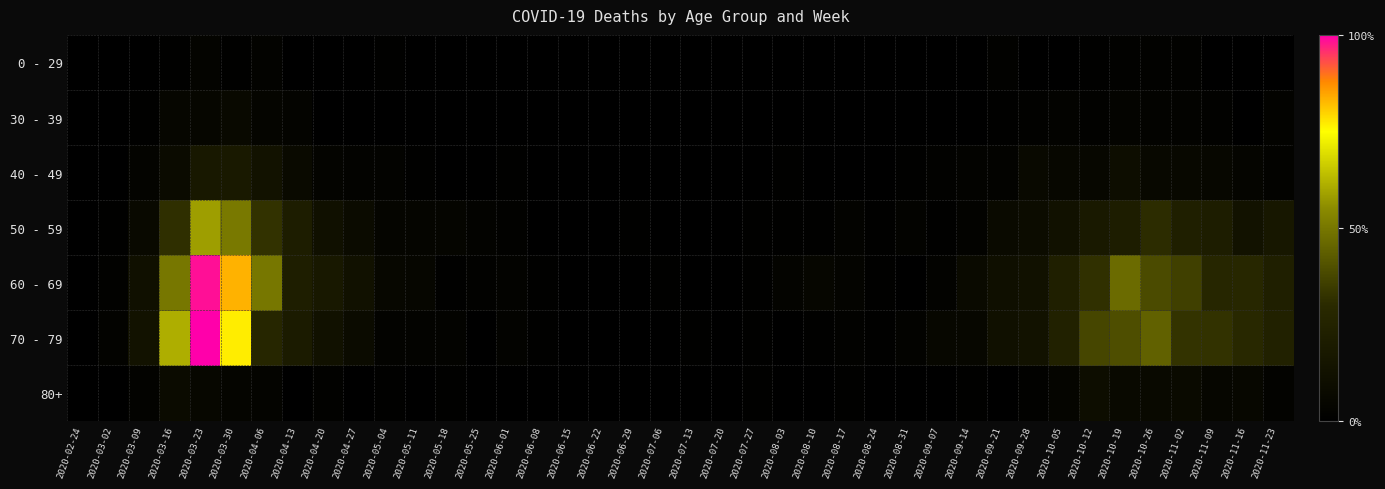

Reading left to right, list all the values displayed in this chart.

0 - 29: 2020-02-24=0.0	2020-03-02=0.0	2020-03-09=0.0	2020-03-16=0.0	2020-03-23=0.0	2020-03-30=0.0	2020-04-06=0.0	2020-04-13=0.0	2020-04-20=0.0	2020-04-27=0.0	2020-05-04=0.0	2020-05-11=0.0	2020-05-18=0.0	2020-05-25=0.0	2020-06-01=0.0	2020-06-08=0.0	2020-06-15=0.0	2020-06-22=0.0	2020-06-29=0.0	2020-07-06=0.0	2020-07-13=0.0	2020-07-20=0.0	2020-07-27=0.0	2020-08-03=0.0	2020-08-10=0.0	2020-08-17=0.0	2020-08-24=0.0	2020-08-31=0.0	2020-09-07=0.0	2020-09-14=0.0	2020-09-21=0.0	2020-09-28=0.0	2020-10-05=0.0	2020-10-12=0.0	2020-10-19=0.0	2020-10-26=0.0	2020-11-02=0.0	2020-11-09=0.0	2020-11-16=0.0	2020-11-23=0.0
30 - 39: 2020-02-24=0.0	2020-03-02=0.0	2020-03-09=0.0	2020-03-16=0.0	2020-03-23=0.0	2020-03-30=0.1	2020-04-06=0.0	2020-04-13=0.0	2020-04-20=0.0	2020-04-27=0.0	2020-05-04=0.0	2020-05-11=0.0	2020-05-18=0.0	2020-05-25=0.0	2020-06-01=0.0	2020-06-08=0.0	2020-06-15=0.0	2020-06-22=0.0	2020-06-29=0.0	2020-07-06=0.0	2020-07-13=0.0	2020-07-20=0.0	2020-07-27=0.0	2020-08-03=0.0	2020-08-10=0.0	2020-08-17=0.0	2020-08-24=0.0	2020-08-31=0.0	2020-09-07=0.0	2020-09-14=0.0	2020-09-21=0.0	2020-09-28=0.0	2020-10-05=0.0	2020-10-12=0.0	2020-10-19=0.0	2020-10-26=0.0	2020-11-02=0.0	2020-11-09=0.0	2020-11-16=0.0	2020-11-23=0.0
40 - 49: 2020-02-24=0.0	2020-03-02=0.0	2020-03-09=0.0	2020-03-16=0.1	2020-03-23=0.2	2020-03-30=0.2	2020-04-06=0.1	2020-04-13=0.1	2020-04-20=0.0	2020-04-27=0.0	2020-05-04=0.0	2020-05-11=0.0	2020-05-18=0.0	2020-05-25=0.0	2020-06-01=0.0	2020-06-08=0.0	2020-06-15=0.0	2020-06-22=0.0	2020-06-29=0.0	2020-07-06=0.0	2020-07-13=0.0	2020-07-20=0.0	2020-07-27=0.0	2020-08-03=0.0	2020-08-10=0.0	2020-08-17=0.0	2020-08-24=0.0	2020-08-31=0.0	2020-09-07=0.0	2020-09-14=0.0	2020-09-21=0.0	2020-09-28=0.1	2020-10-05=0.1	2020-10-12=0.1	2020-10-19=0.1	2020-10-26=0.1	2020-11-02=0.1	2020-11-09=0.1	2020-11-16=0.0	2020-11-23=0.0
50 - 59: 2020-02-24=0.0	2020-03-02=0.0	2020-03-09=0.1	2020-03-16=0.3	2020-03-23=0.6	2020-03-30=0.5	2020-04-06=0.3	2020-04-13=0.2	2020-04-20=0.1	2020-04-27=0.1	2020-05-04=0.0	2020-05-11=0.0	2020-05-18=0.0	2020-05-25=0.0	2020-06-01=0.0	2020-06-08=0.0	2020-06-15=0.0	2020-06-22=0.0	2020-06-29=0.0	2020-07-06=0.0	2020-07-13=0.0	2020-07-20=0.0	2020-07-27=0.0	2020-08-03=0.0	2020-08-10=0.0	2020-08-17=0.0	2020-08-24=0.0	2020-08-31=0.0	2020-09-07=0.0	2020-09-14=0.0	2020-09-21=0.1	2020-09-28=0.1	2020-10-05=0.1	2020-10-12=0.2	2020-10-19=0.2	2020-10-26=0.3	2020-11-02=0.2	2020-11-09=0.2	2020-11-16=0.1	2020-11-23=0.2
60 - 69: 2020-02-24=0.0	2020-03-02=0.0	2020-03-09=0.1	2020-03-16=0.5	2020-03-23=1.0	2020-03-30=0.8	2020-04-06=0.5	2020-04-13=0.2	2020-04-20=0.2	2020-04-27=0.1	2020-05-04=0.1	2020-05-11=0.0	2020-05-18=0.0	2020-05-25=0.0	2020-06-01=0.0	2020-06-08=0.0	2020-06-15=0.0	2020-06-22=0.0	2020-06-29=0.0	2020-07-06=0.0	2020-07-13=0.0	2020-07-20=0.0	2020-07-27=0.0	2020-08-03=0.0	2020-08-10=0.0	2020-08-17=0.0	2020-08-24=0.0	2020-08-31=0.0	2020-09-07=0.0	2020-09-14=0.1	2020-09-21=0.1	2020-09-28=0.1	2020-10-05=0.2	2020-10-12=0.3	2020-10-19=0.5	2020-10-26=0.4	2020-11-02=0.4	2020-11-09=0.3	2020-11-16=0.3	2020-11-23=0.2
70 - 79: 2020-02-24=0.0	2020-03-02=0.0	2020-03-09=0.1	2020-03-16=0.6	2020-03-23=1.0	2020-03-30=0.8	2020-04-06=0.3	2020-04-13=0.2	2020-04-20=0.1	2020-04-27=0.1	2020-05-04=0.0	2020-05-11=0.0	2020-05-18=0.0	2020-05-25=0.0	2020-06-01=0.0	2020-06-08=0.0	2020-06-15=0.0	2020-06-22=0.0	2020-06-29=0.0	2020-07-06=0.0	2020-07-13=0.0	2020-07-20=0.0	2020-07-27=0.0	2020-08-03=0.0	2020-08-10=0.0	2020-08-17=0.0	2020-08-24=0.0	2020-08-31=0.0	2020-09-07=0.1	2020-09-14=0.1	2020-09-21=0.1	2020-09-28=0.1	2020-10-05=0.2	2020-10-12=0.4	2020-10-19=0.4	2020-10-26=0.4	2020-11-02=0.3	2020-11-09=0.3	2020-11-16=0.3	2020-11-23=0.2
80+: 2020-02-24=0.0	2020-03-02=0.0	2020-03-09=0.0	2020-03-16=0.1	2020-03-23=0.1	2020-03-30=0.0	2020-04-06=0.0	2020-04-13=0.0	2020-04-20=0.0	2020-04-27=0.0	2020-05-04=0.0	2020-05-11=0.0	2020-05-18=0.0	2020-05-25=0.0	2020-06-01=0.0	2020-06-08=0.0	2020-06-15=0.0	2020-06-22=0.0	2020-06-29=0.0	2020-07-06=0.0	2020-07-13=0.0	2020-07-20=0.0	2020-07-27=0.0	2020-08-03=0.0	2020-08-10=0.0	2020-08-17=0.0	2020-08-24=0.0	2020-08-31=0.0	2020-09-07=0.0	2020-09-14=0.0	2020-09-21=0.0	2020-09-28=0.0	2020-10-05=0.0	2020-10-12=0.1	2020-10-19=0.1	2020-10-26=0.1	2020-11-02=0.1	2020-11-09=0.1	2020-11-16=0.1	2020-11-23=0.0